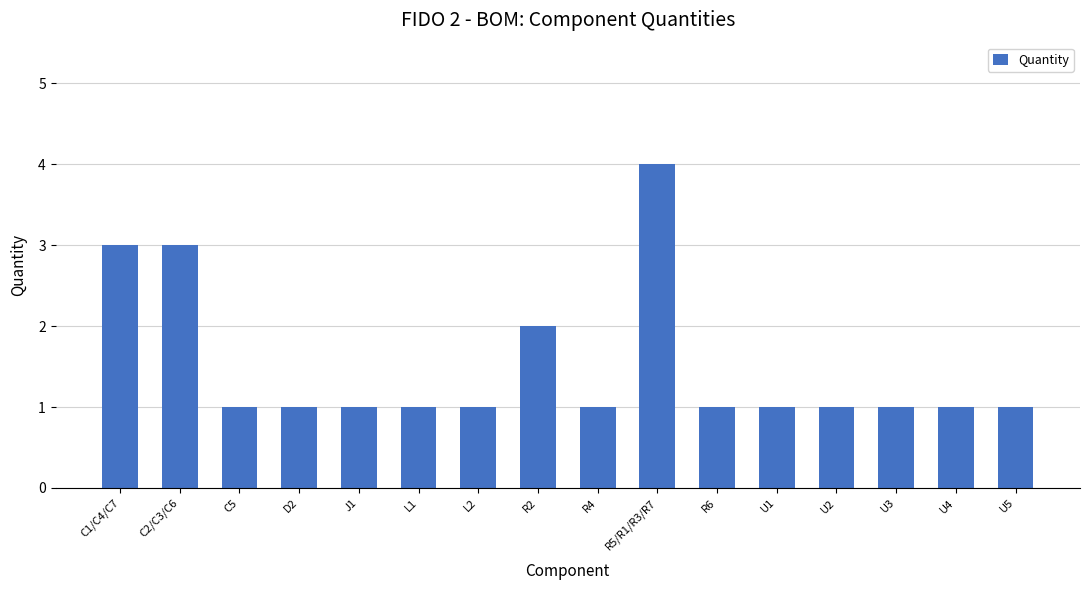

What is the greatest value displayed?

4